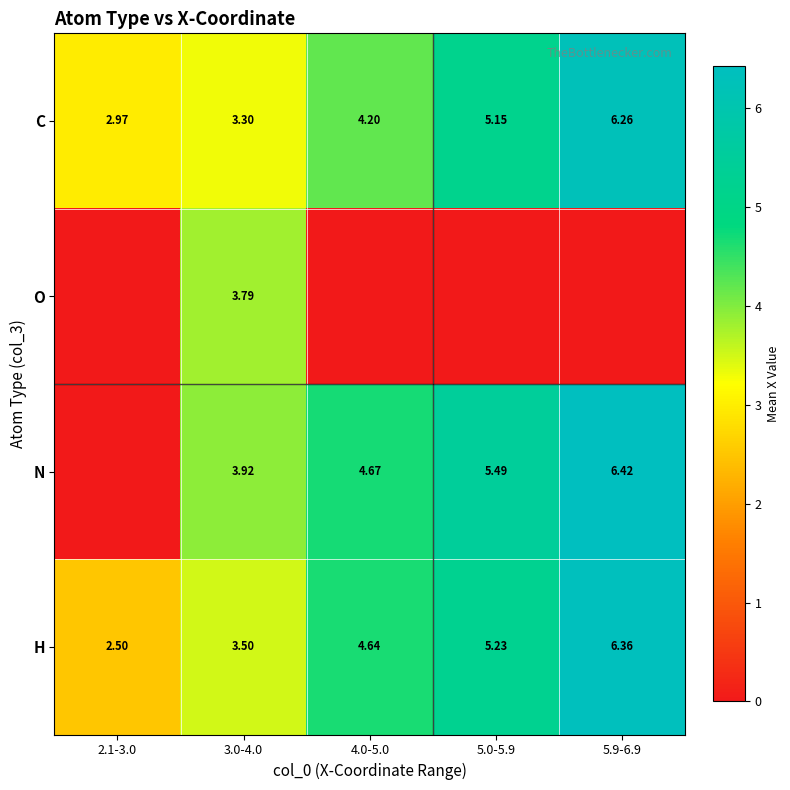

At which category is the sum across all series the highest?

5.9-6.9